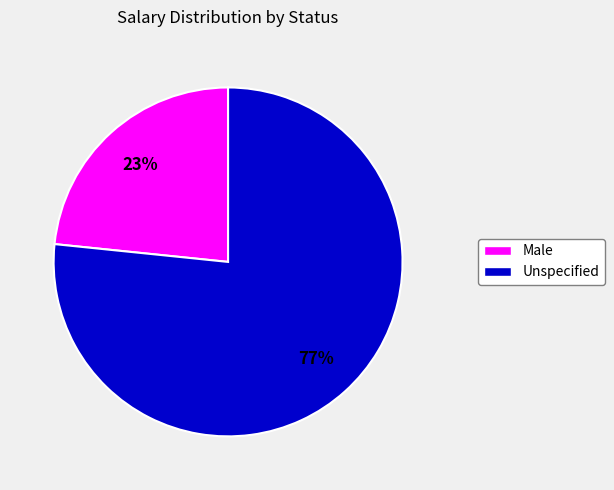

Is there any slice that represents more than half of the pie?

Yes